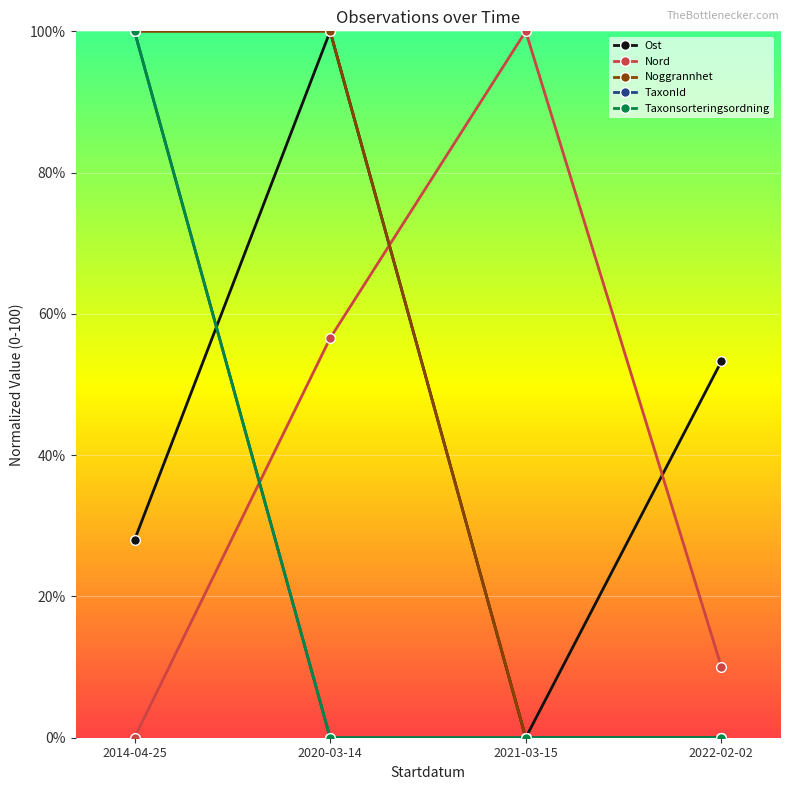

Does the chart have visible grid lines?

Yes